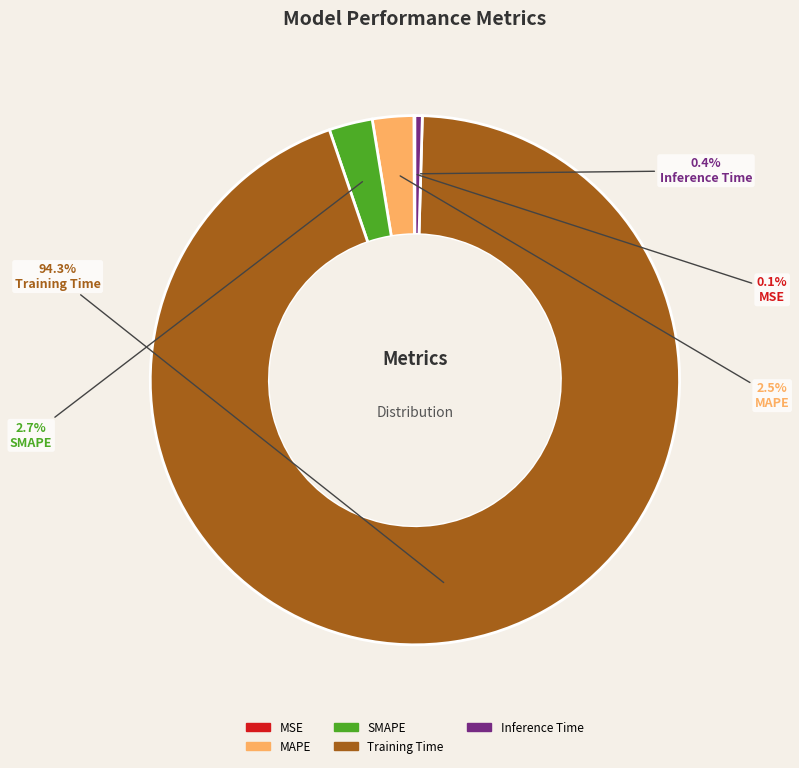

What is the largest slice in the pie chart?

Training Time